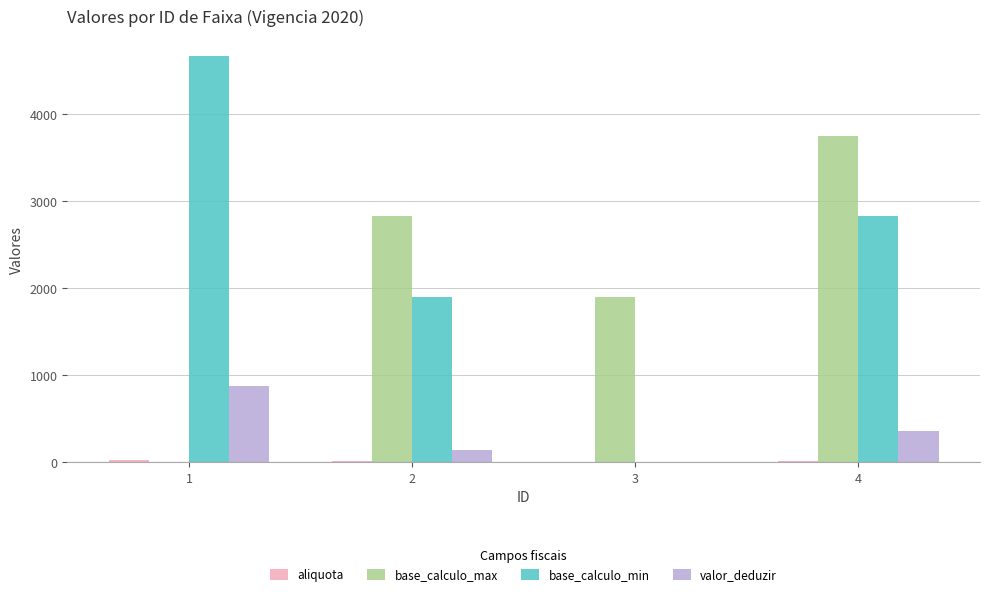

Which series has the largest total across all categories?

base_calculo_min